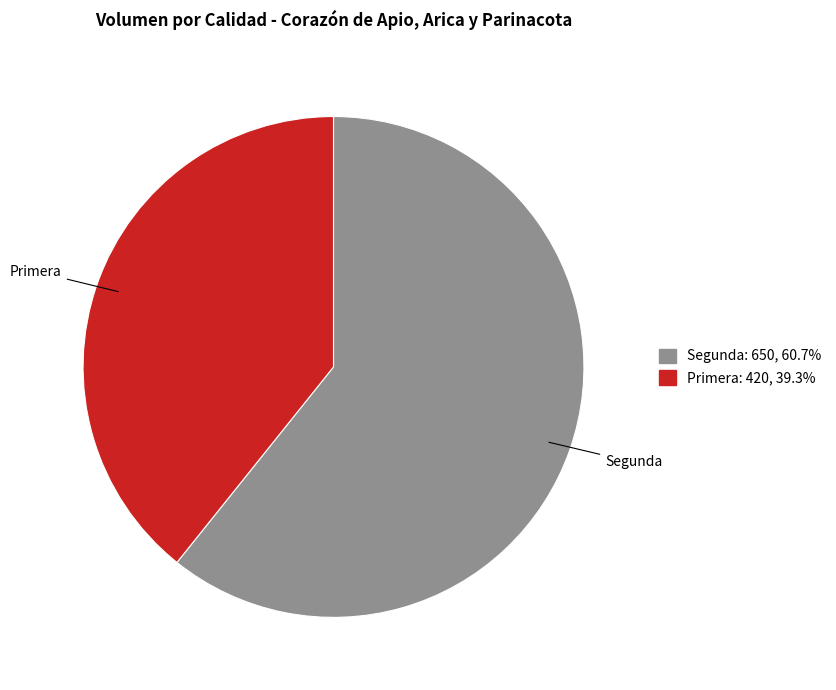

Approximately how many times larger is the value at Segunda compared to Primera?

1.5